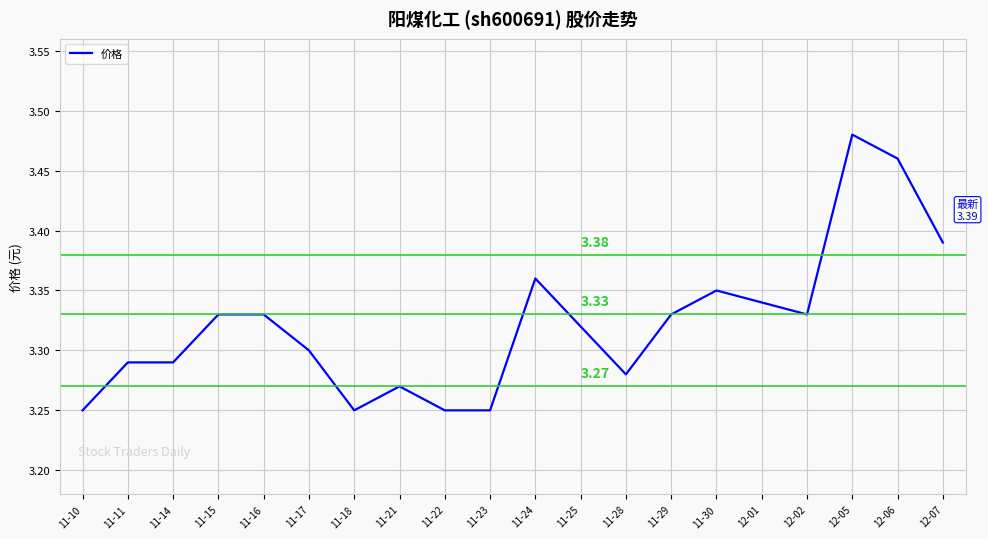

Which has a higher value, 11-21 or 11-11?

11-11